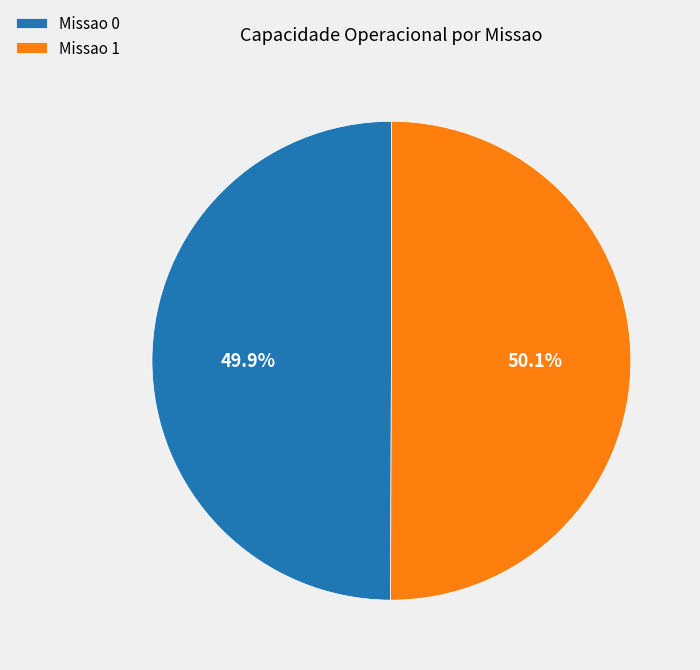

Does any single category account for the majority?

Yes